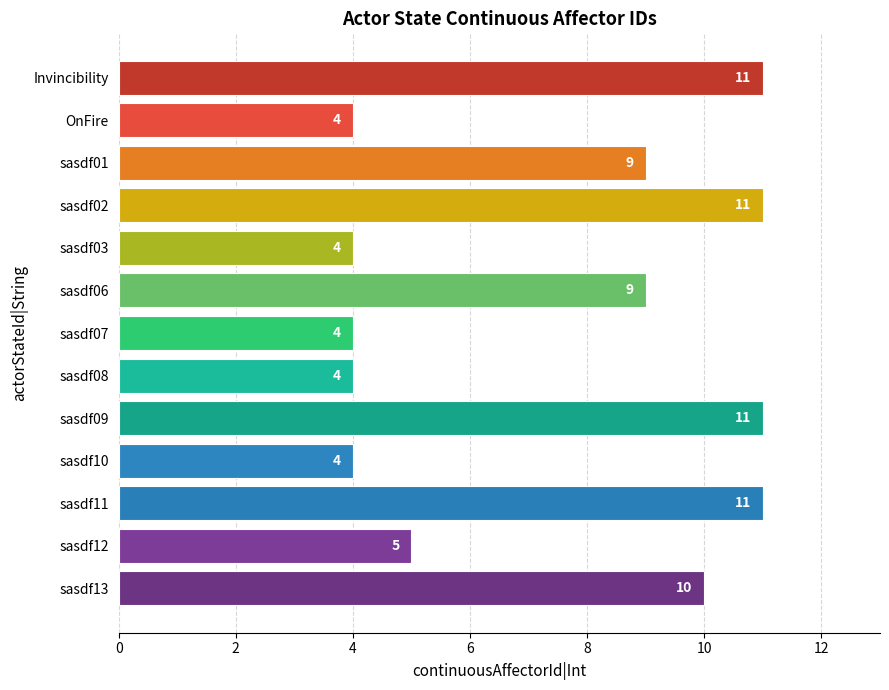

What is the minimum value shown in the chart?

4